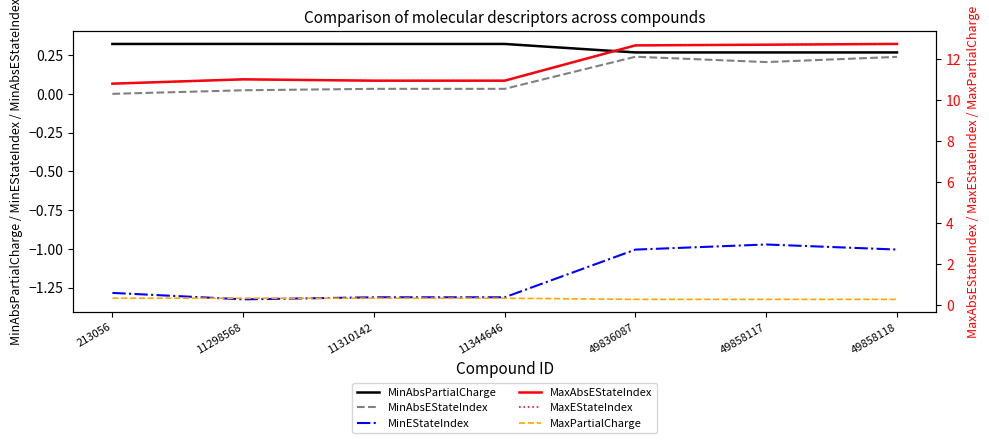

Rank the categories by MaxAbsEStateIndex value from highest to lowest.

49858118, 49858117, 49836087, 11298568, 11310142, 11344646, 213056